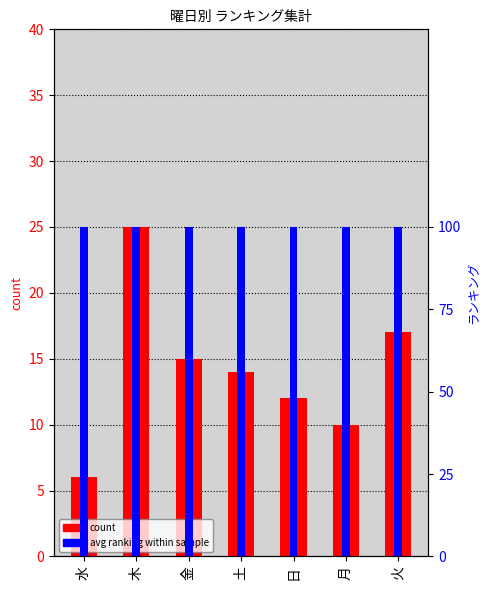

At which category is the sum across all series the highest?

木